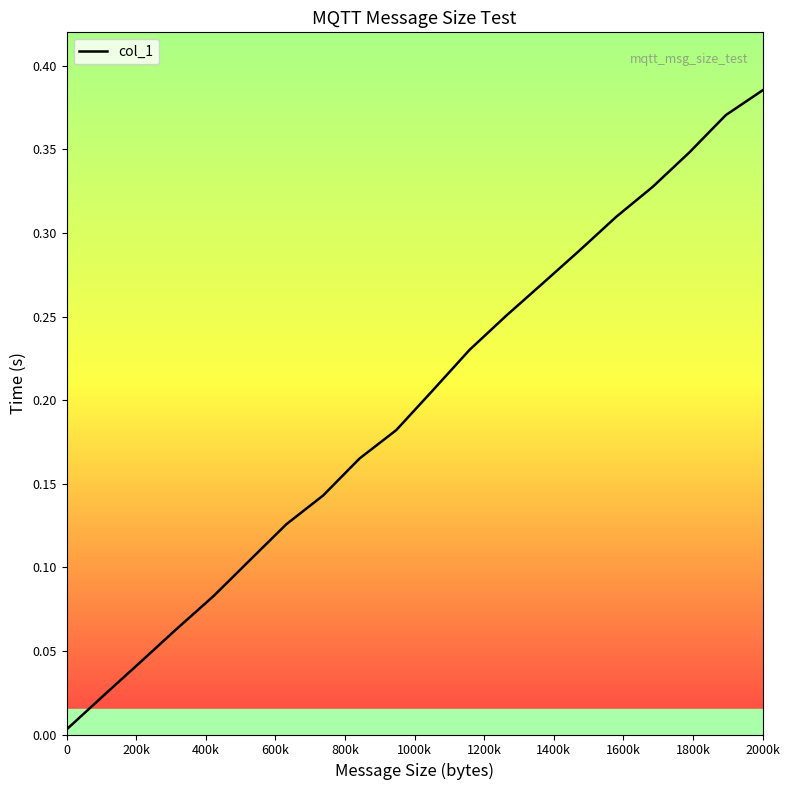

True or false: the data has more than 1 interior local peaks.

False